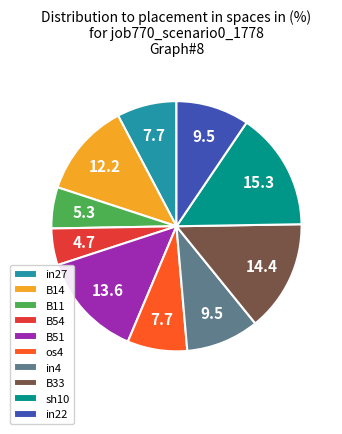

Is the sum of B14 and sh10 greater than half?

No